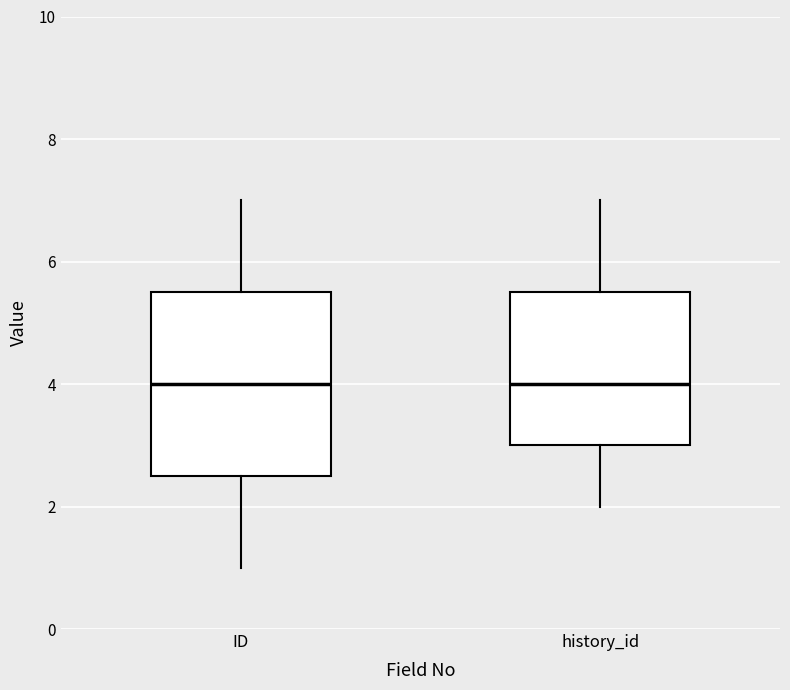

Reading left to right, transcribe this box plot: for each box, give where its median line is, the range the box spans, and where its two whiskers end, as read against the y-axis. The values are not printed on the chart, so give them approximately, as read against the axis.

ID: median 4.0, box 2.6 to 5.6, whiskers 1.0 to 7.0
history_id: median 4.0, box 3.0 to 5.6, whiskers 2.0 to 7.0